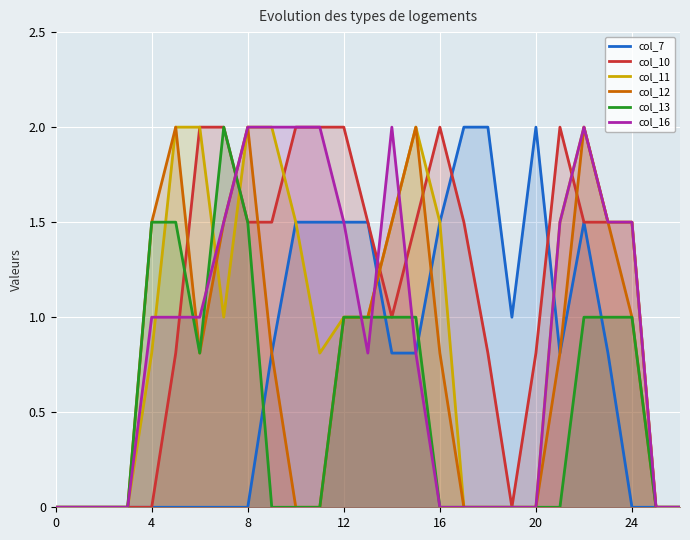

What is the sum of all col_16 values?

24.1